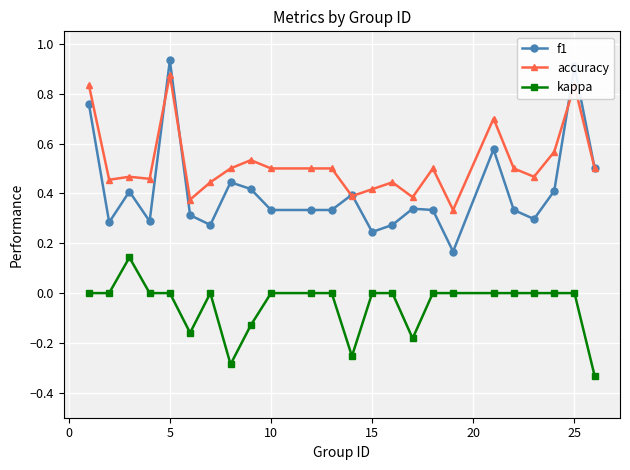

Does the chart have visible grid lines?

Yes